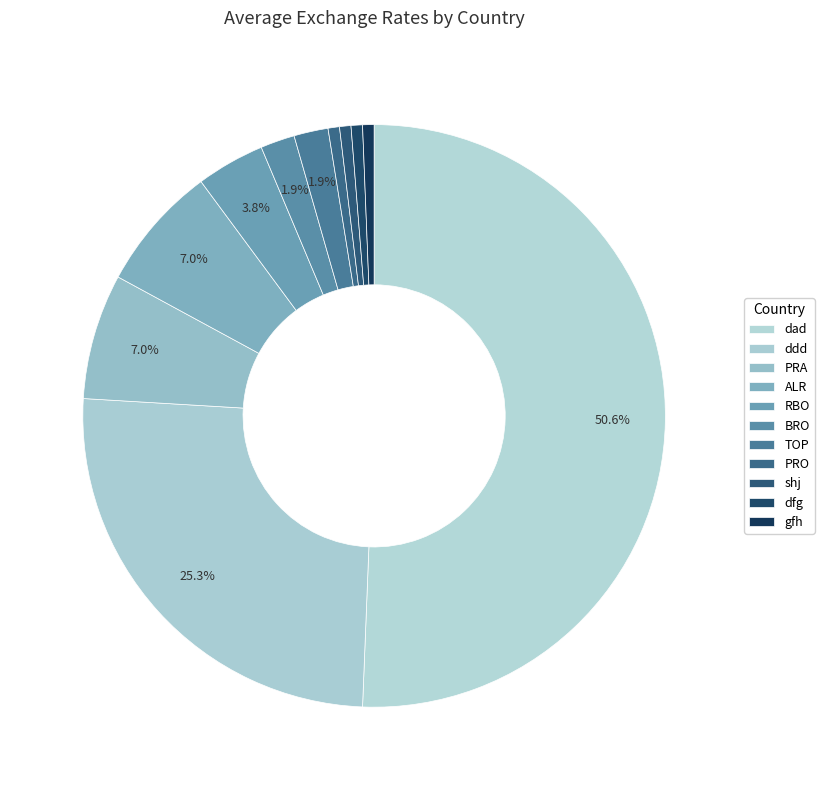

Which category has the smallest portion of the pie?

PRO